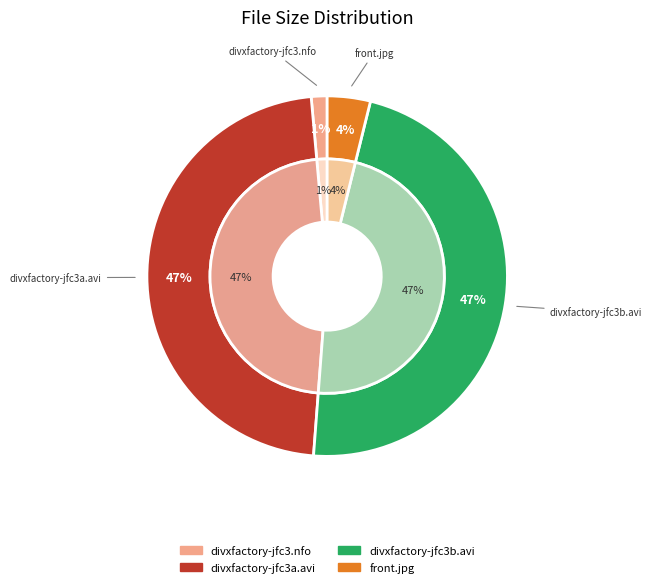

What is the largest slice in the pie chart?

divxfactory-jfc3a.avi